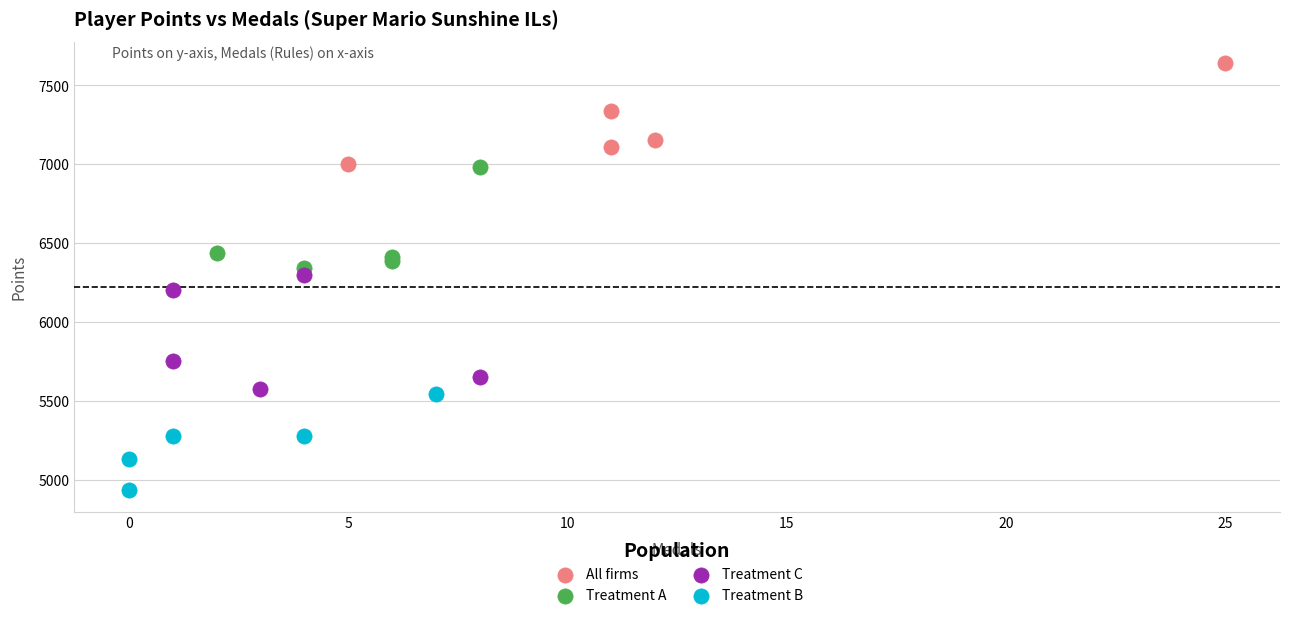

Which series has the widest spread of Y values?

Treatment C